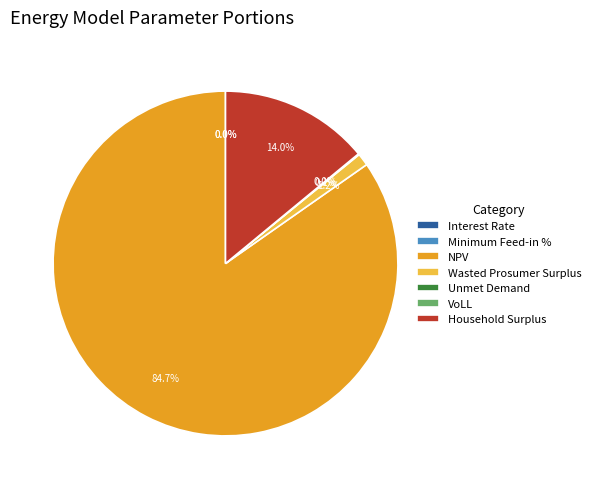

How many segments does this pie chart have?

7